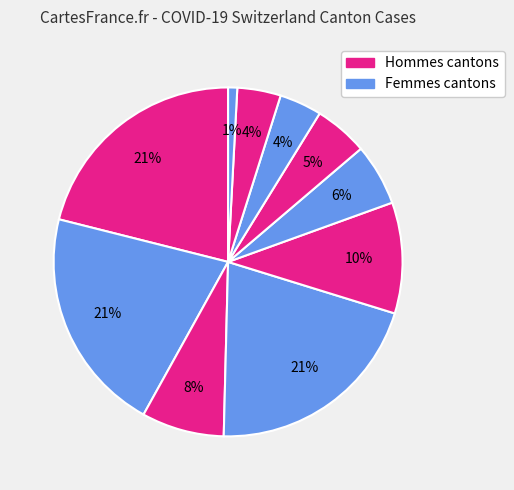

How many segments does this pie chart have?

10